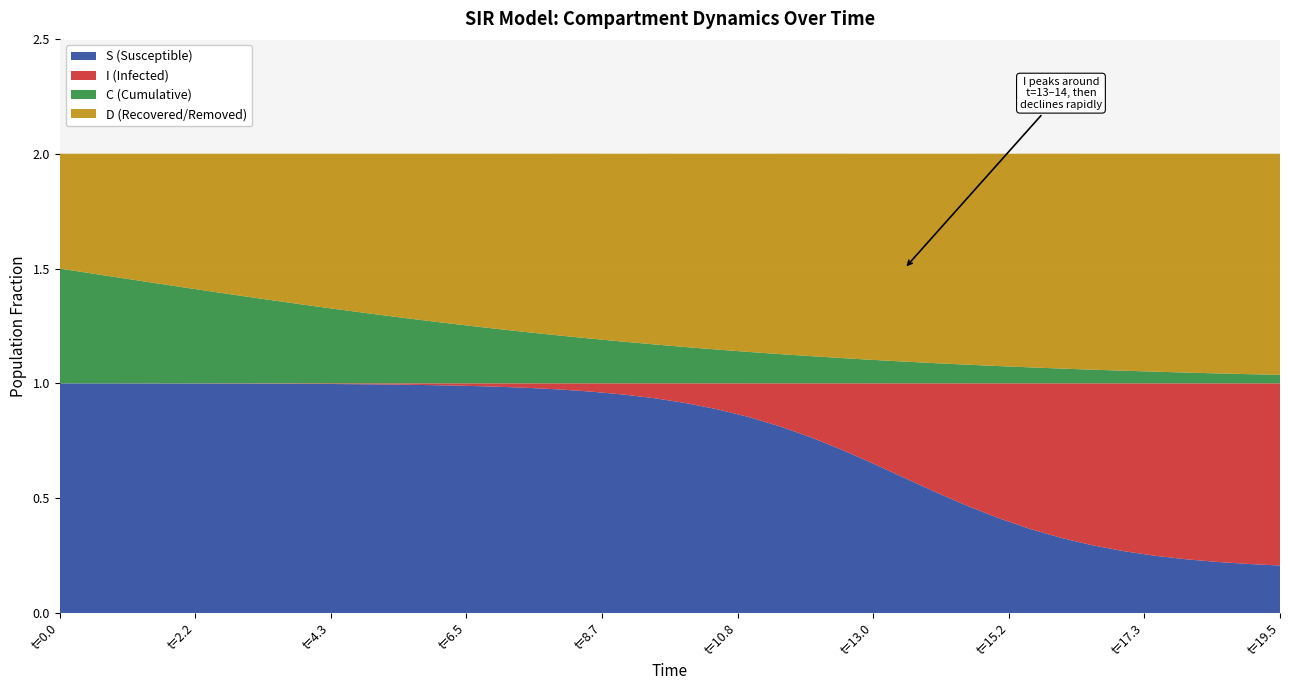

Reading left to right, transcribe all the data shown in this chart.

S: 1.0	1.0	1.0	1.0	1.0	1.0	1.0	1.0	1.0	1.0	1.0	1.0	1.0	1.0	1.0	1.0	1.0	1.0	1.0	0.9	0.9	0.9	0.9	0.8	0.8	0.7	0.7	0.6	0.5	0.5	0.4	0.4	0.3	0.3	0.3	0.2	0.2	0.2	0.2	0.2
I: 0.0	0.0	0.0	0.0	0.0	0.0	0.0	0.0	0.0	0.0	0.0	0.0	0.0	0.0	0.0	0.0	0.0	0.0	0.0	0.1	0.1	0.1	0.1	0.2	0.2	0.3	0.3	0.4	0.5	0.5	0.6	0.6	0.7	0.7	0.7	0.8	0.8	0.8	0.8	0.8
C: 0.5	0.5	0.5	0.4	0.4	0.4	0.4	0.4	0.3	0.3	0.3	0.3	0.3	0.3	0.2	0.2	0.2	0.2	0.2	0.2	0.2	0.1	0.1	0.1	0.1	0.1	0.1	0.1	0.1	0.1	0.1	0.1	0.1	0.1	0.1	0.1	0.0	0.0	0.0	0.0
D: 0.5	0.5	0.5	0.6	0.6	0.6	0.6	0.6	0.7	0.7	0.7	0.7	0.7	0.7	0.8	0.8	0.8	0.8	0.8	0.8	0.8	0.9	0.9	0.9	0.9	0.9	0.9	0.9	0.9	0.9	0.9	0.9	0.9	0.9	0.9	0.9	1.0	1.0	1.0	1.0